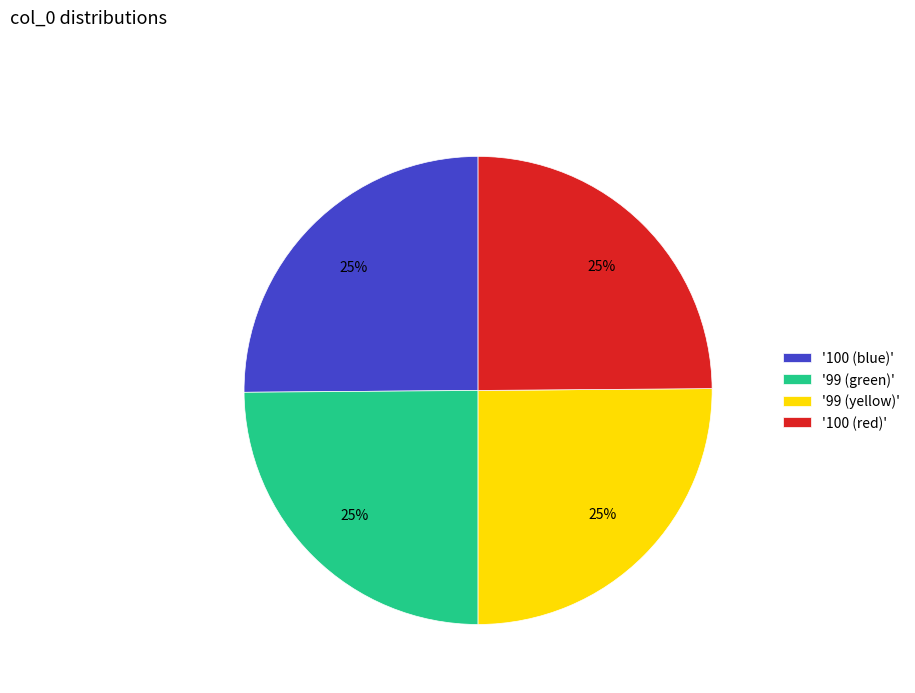

Is it true that '99 (yellow)' is 25% of the pie?

True